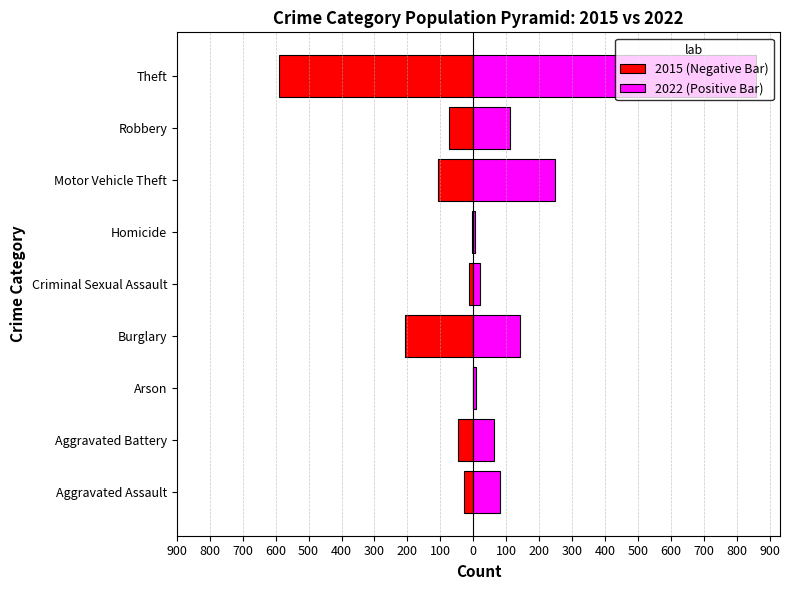

How many distinct data groups are displayed?

2